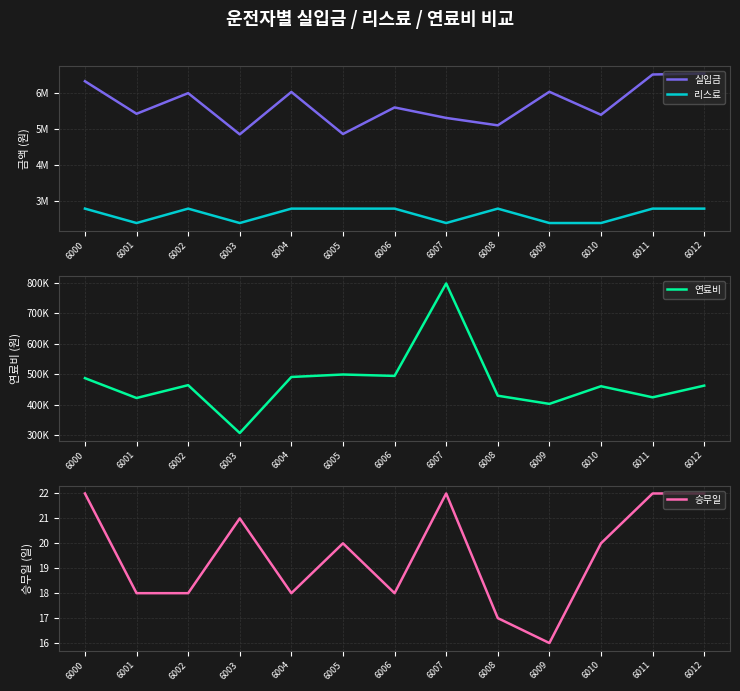

Rank the categories by 승무일 value from lowest to highest.

6009, 6008, 6001, 6002, 6004, 6006, 6005, 6010, 6003, 6000, 6007, 6011, 6012